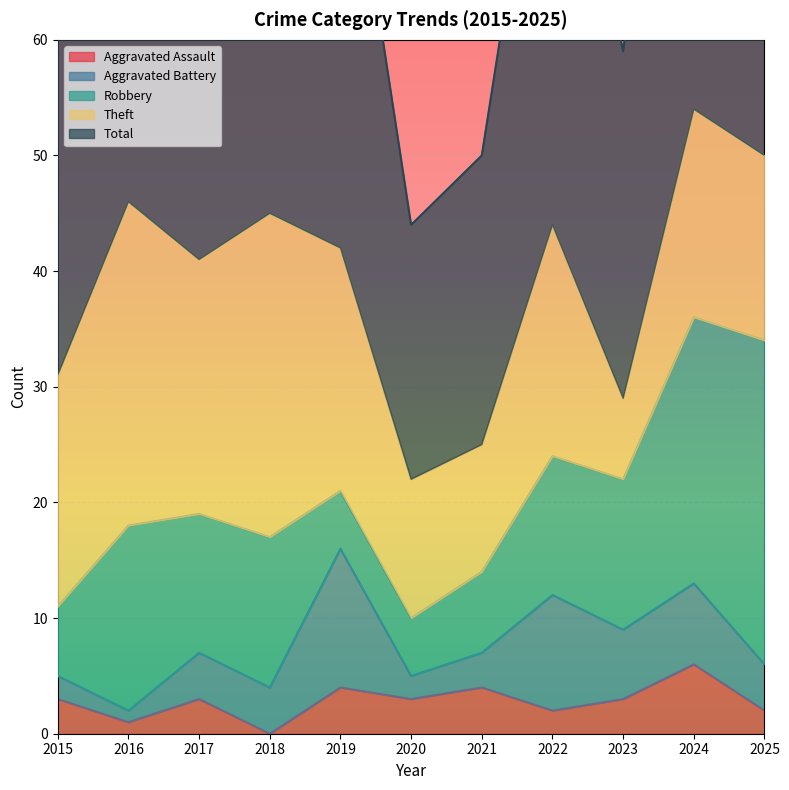

Which series has the largest range (max minus min)?

Total